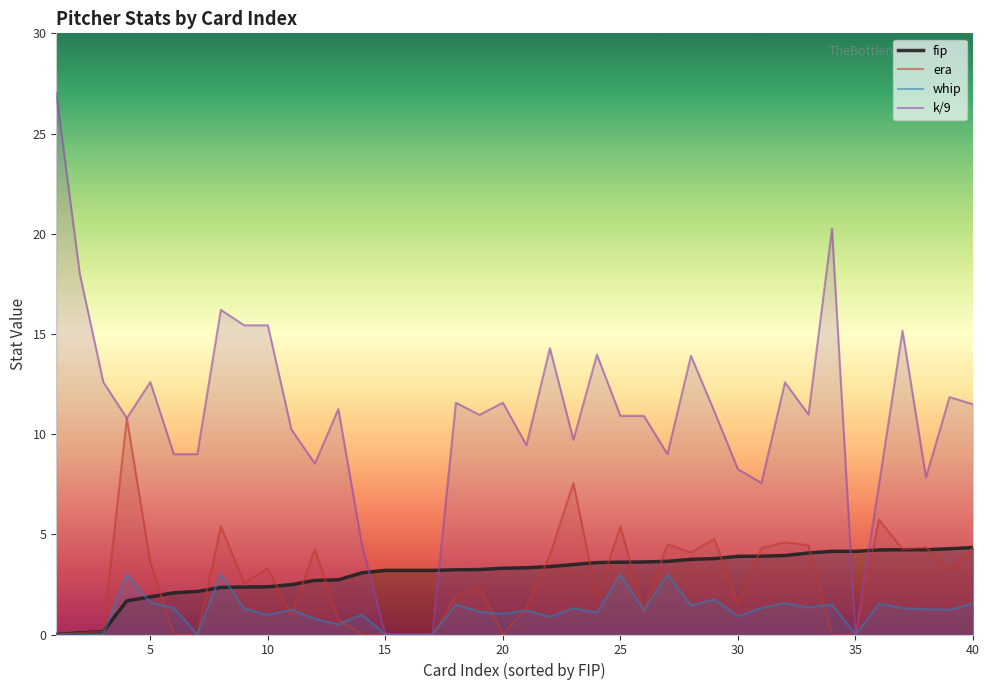

True or false: fip has a value of 2.0 at 20.

False